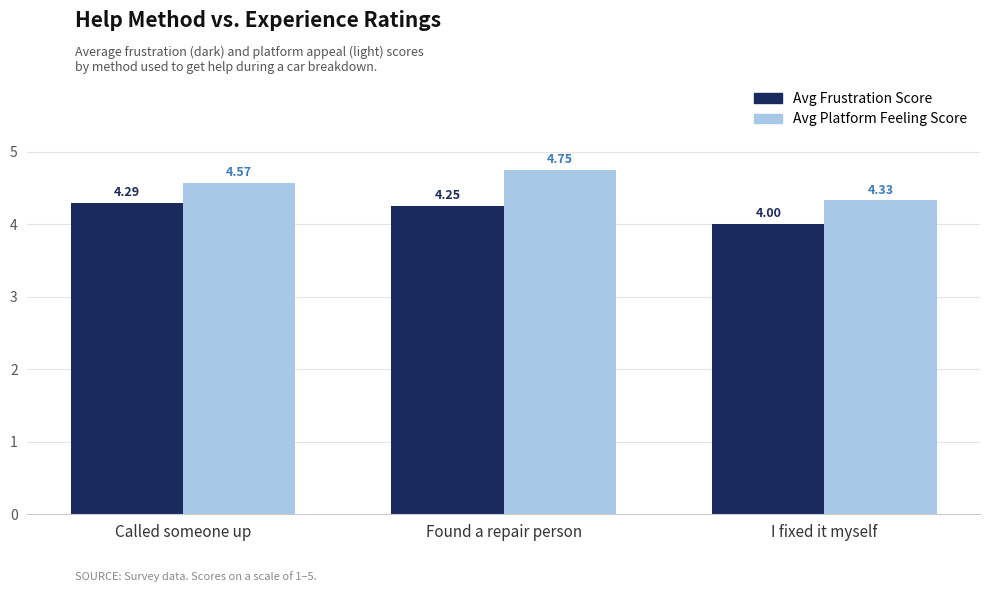

Which category has the highest value in the Avg Frustration Score series?

Called someone up